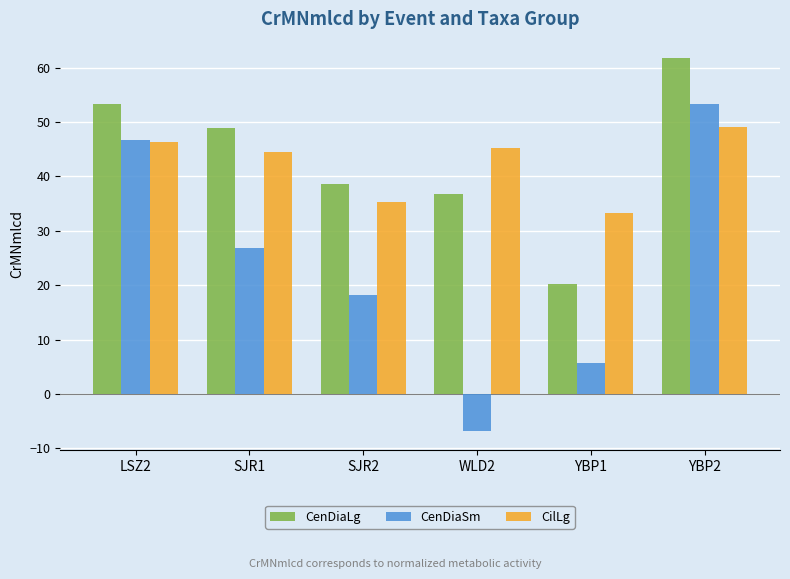

The value of CilLg at YBP2 is 66.6. True or false?

False